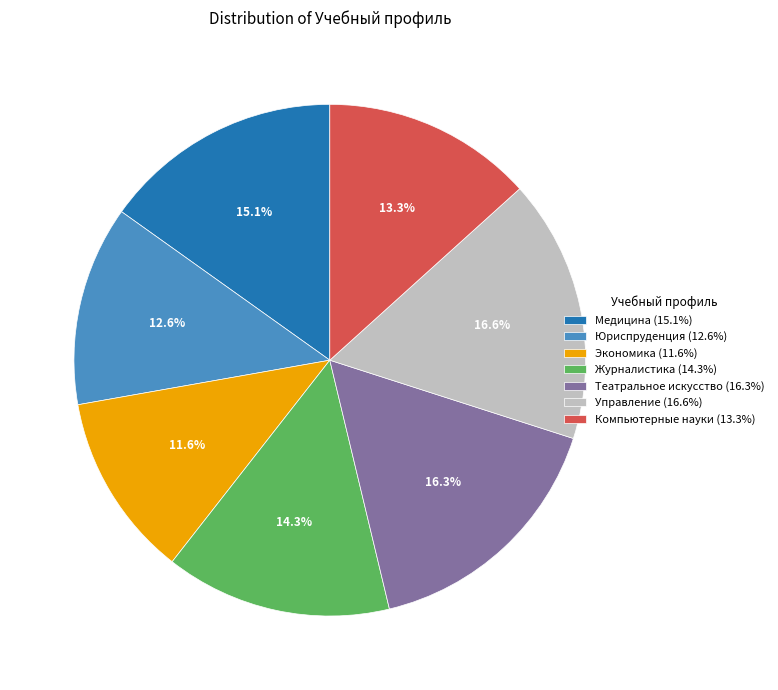

Which has a higher value, Театральное искусство (16.3%) or Экономика (11.6%)?

Театральное искусство (16.3%)